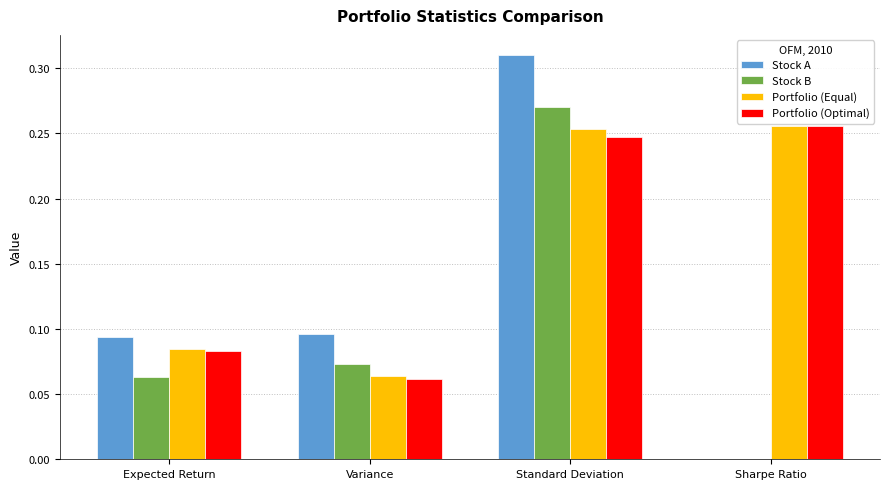

What is the total value across all series at Standard Deviation?

1.1